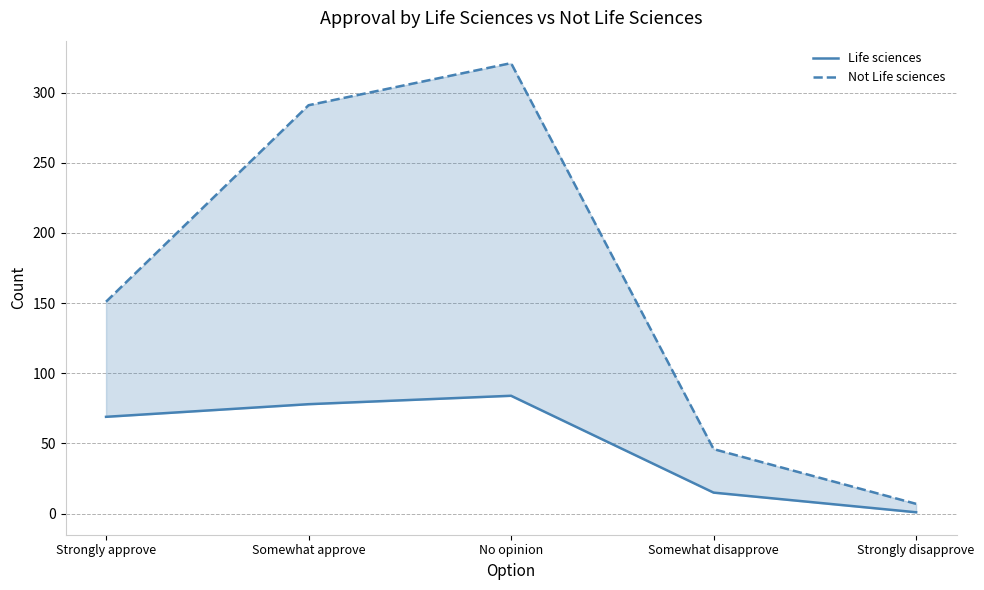

Rank the series at Somewhat disapprove from highest to lowest value.

Not Life sciences, Life sciences